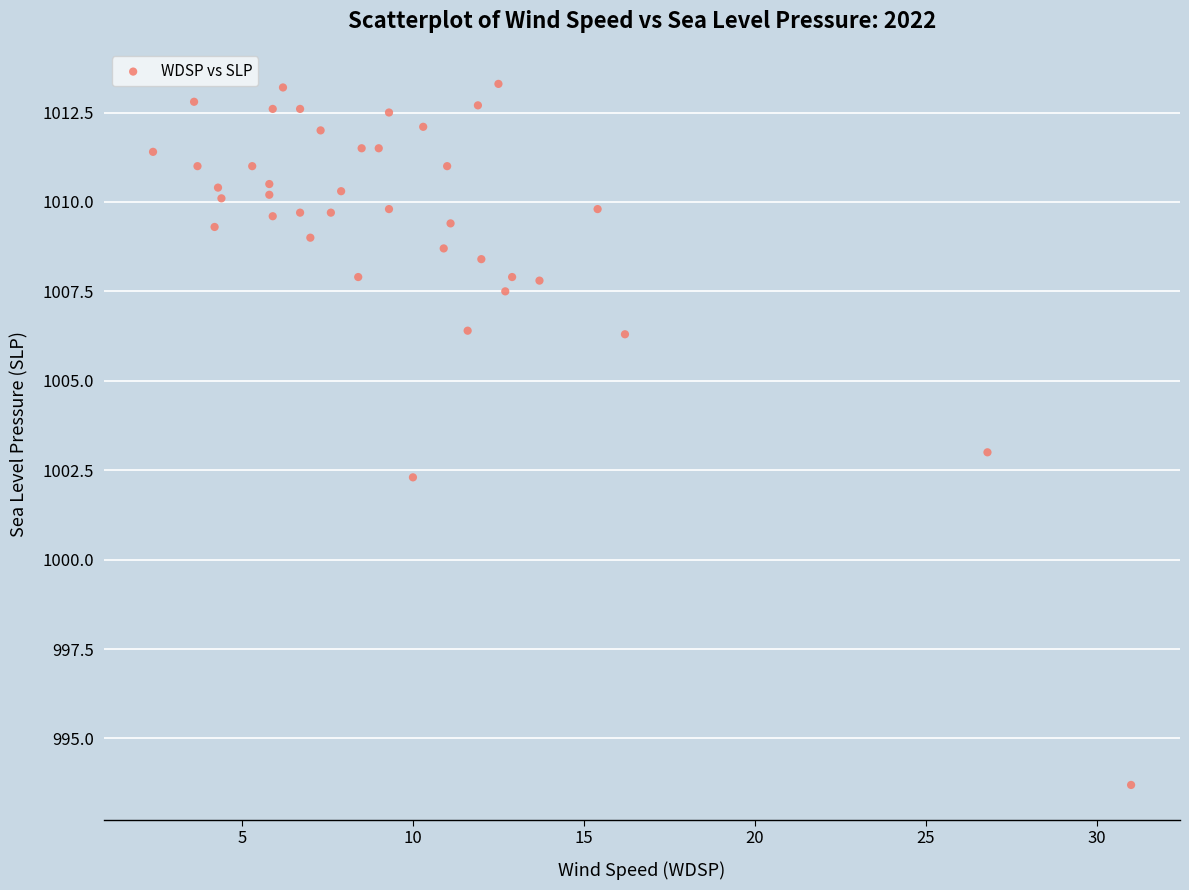

What is the range of X values (max minus min)?

28.6